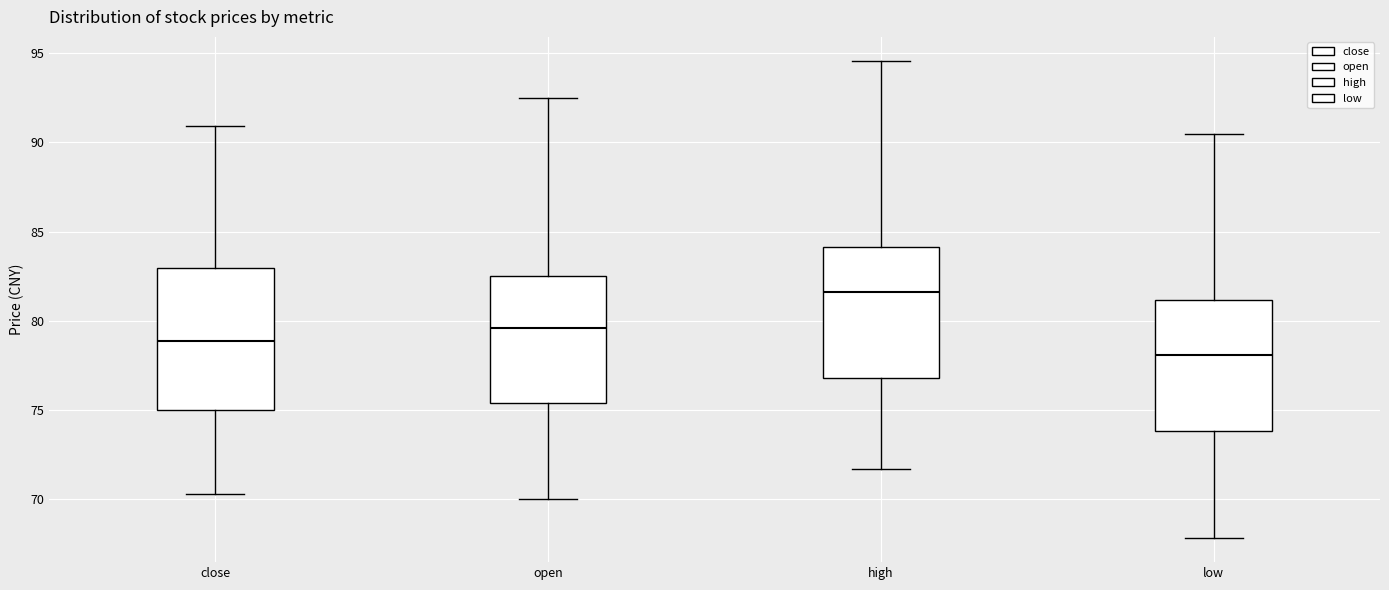

Which box is the tallest, from its lower edge to its upper edge?

close